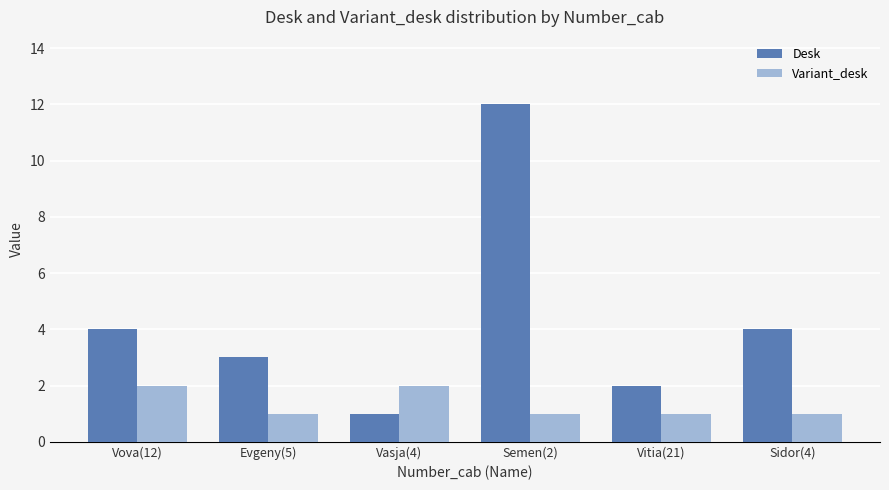

Rank the series by their maximum value, from highest to lowest.

Desk, Variant_desk